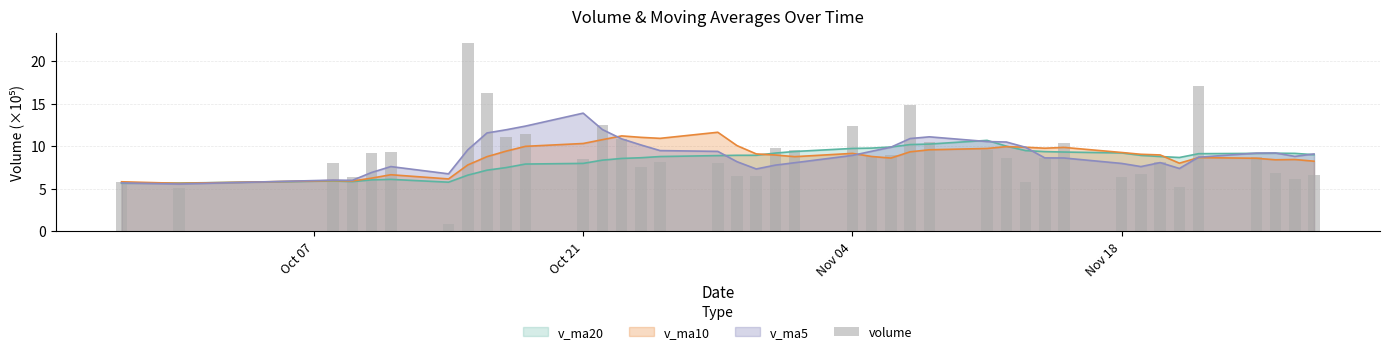

What is the highest value of the v_ma20 series?

10.7